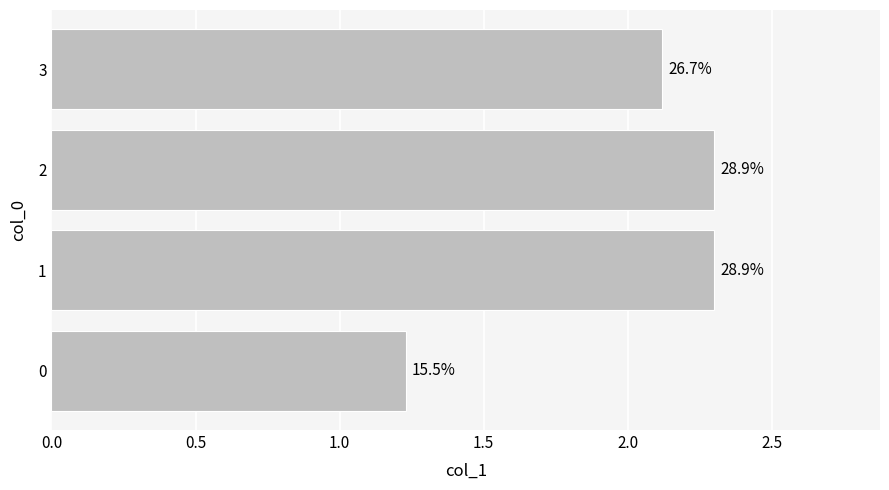

How many bars are there in total?

4